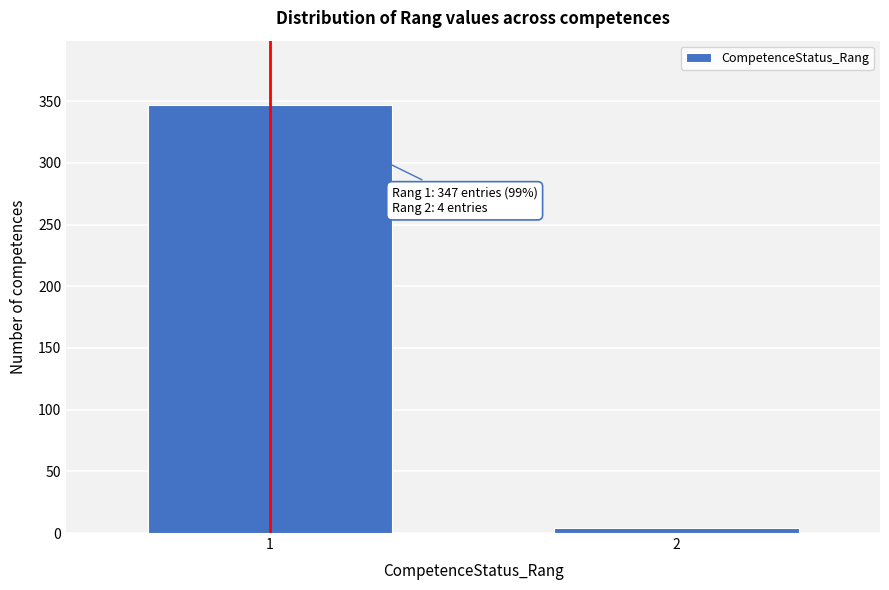

Reading left to right, what are all the values shown in this chart?

347	4